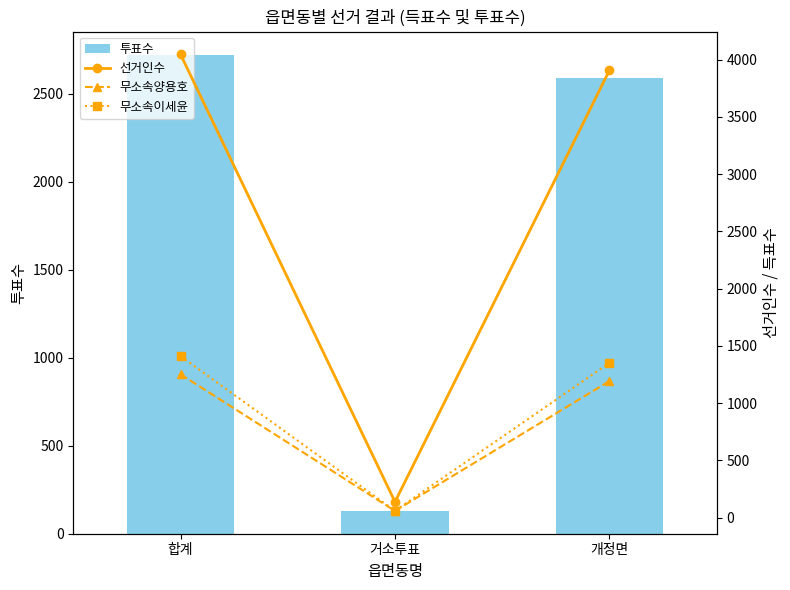

Reading right to left, transcribe all the data shown in this chart.

투표수: 2590	127	2717
선거인수: 3908	138	4046
무소속양용호: 1193	59	1252
무소속이세윤: 1352	59	1411